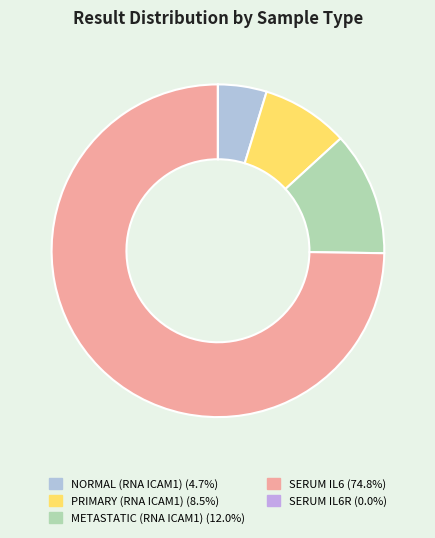

To the nearest percent, what is the average slice percentage?

20%